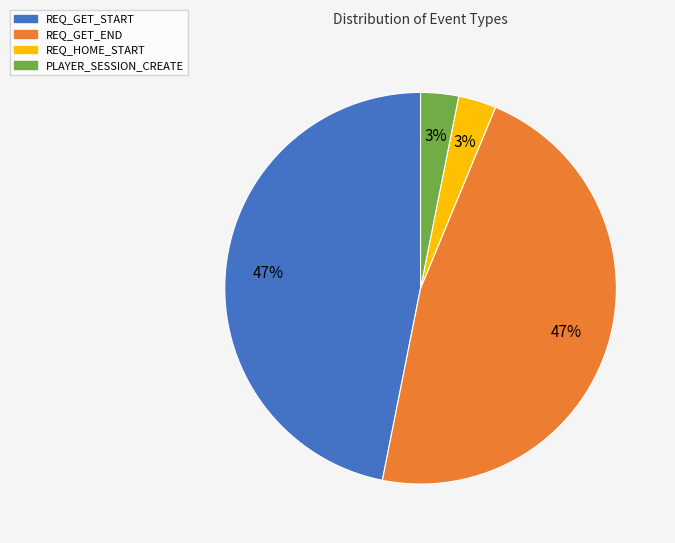

True or false: REQ_GET_START accounts for 30% of the total.

False